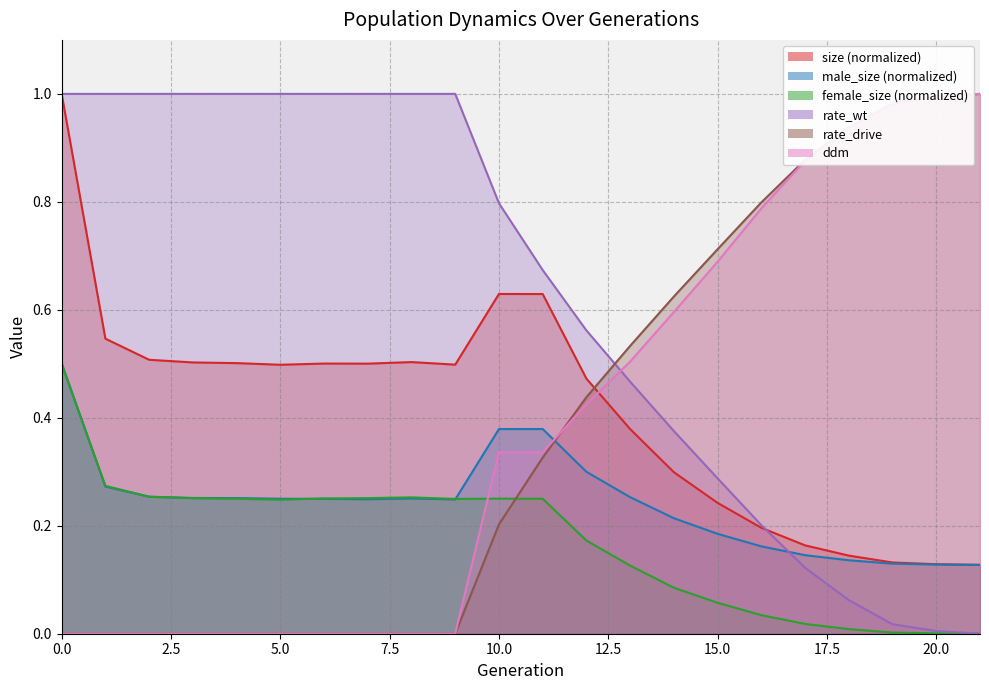

List the labels in order of rate_drive value, smallest first.

0, 1, 2, 3, 4, 5, 6, 7, 8, 9, 10, 11, 12, 13, 14, 15, 16, 17, 18, 19, 20, 21